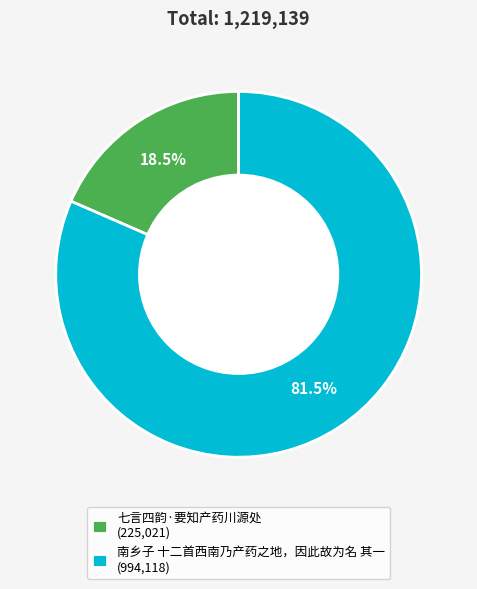

Does any single category account for the majority?

Yes